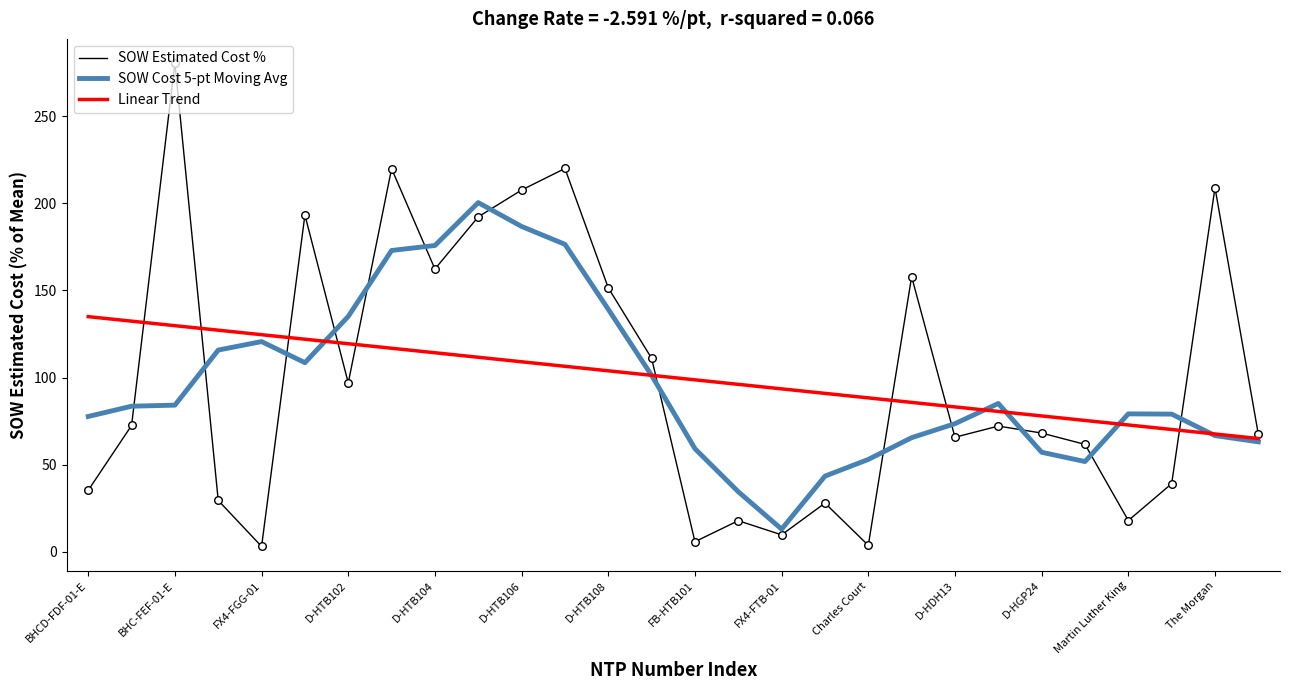

What are all the series names shown in the legend?

SOW Estimated Cost %, SOW Cost 5-pt Moving Avg, Linear Trend